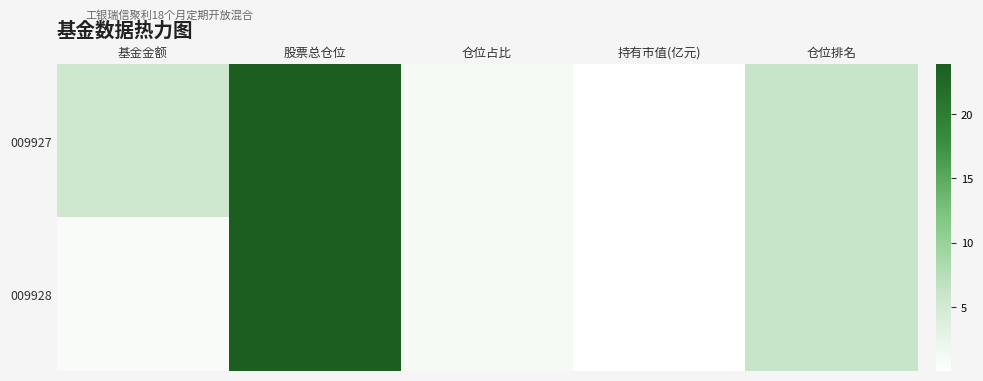

What is the total value across all series at 基金金额?

6.1